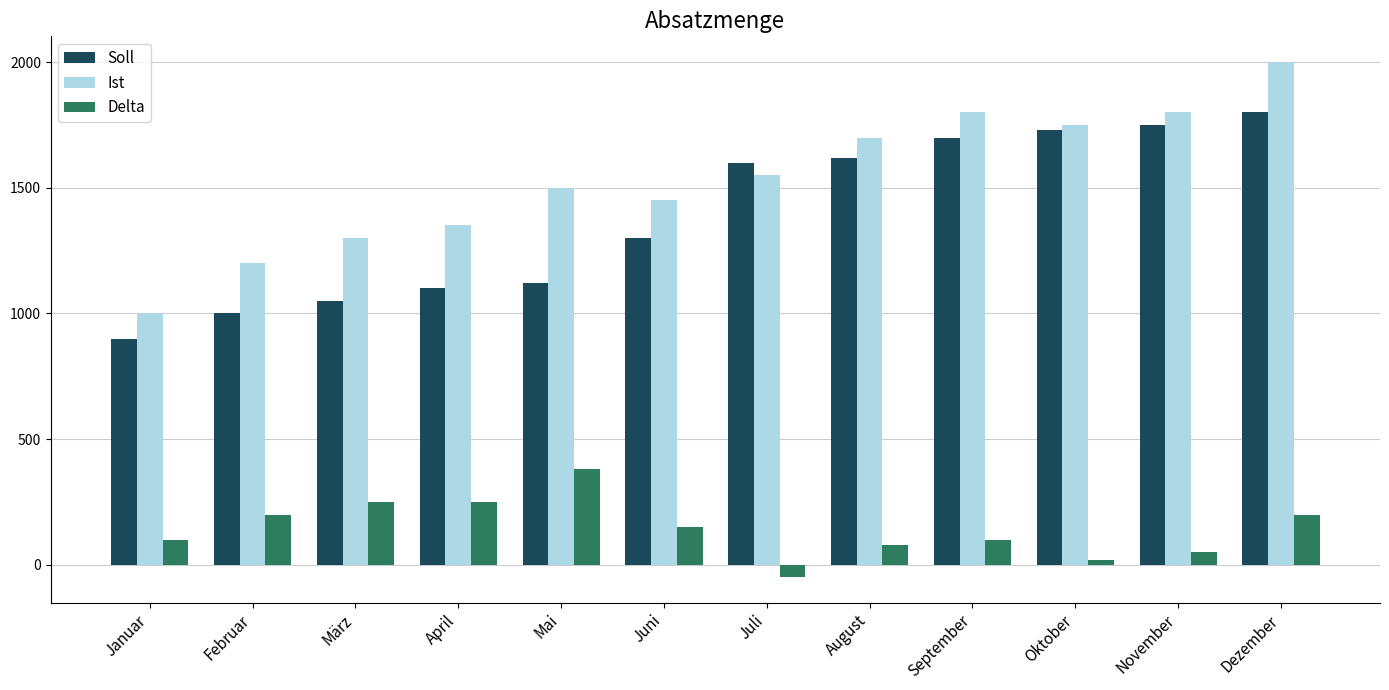

The value of Delta at August is 80. True or false?

True